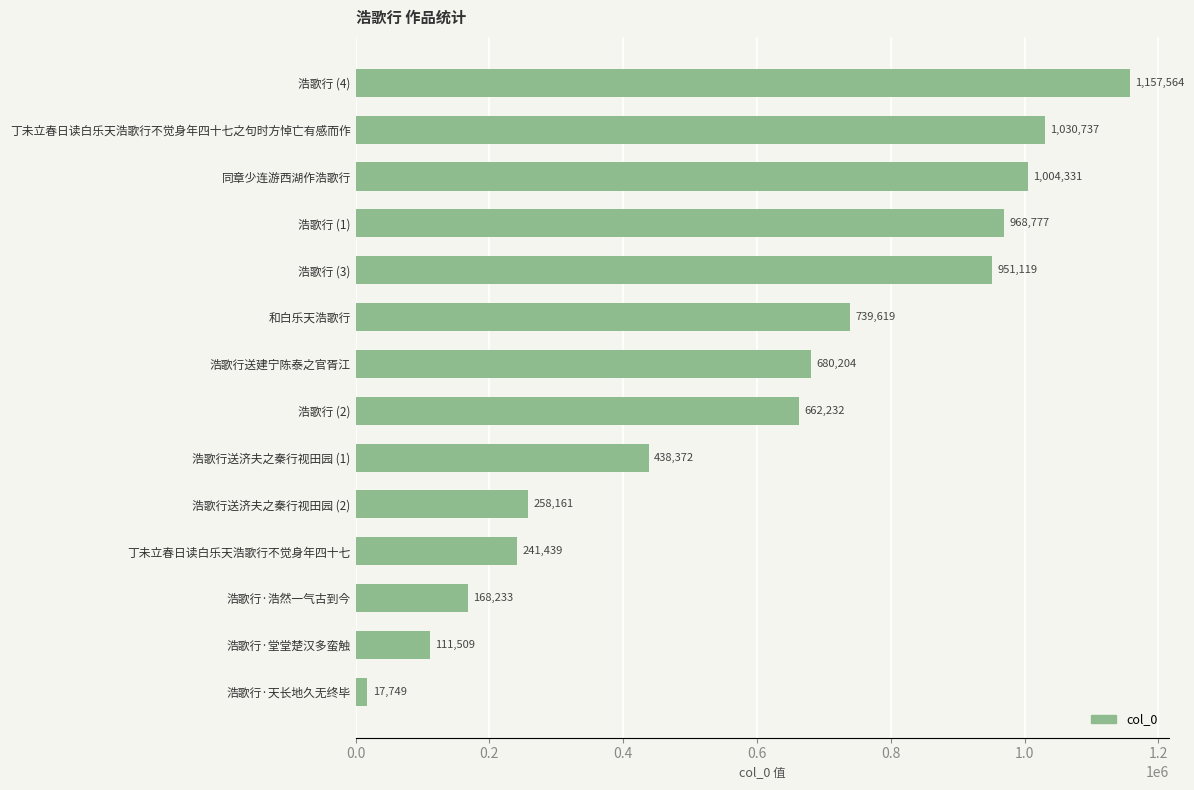

List the labels in order of value, smallest first.

浩歌行·天长地久无终毕, 浩歌行·堂堂楚汉多蛮触, 浩歌行·浩然一气古到今, 丁未立春日读白乐天浩歌行不觉身年四十七, 浩歌行送济夫之秦行视田园 (2), 浩歌行送济夫之秦行视田园 (1), 浩歌行 (2), 浩歌行送建宁陈泰之官胥江, 和白乐天浩歌行, 浩歌行 (3), 浩歌行 (1), 同章少连游西湖作浩歌行, 丁未立春日读白乐天浩歌行不觉身年四十七之句时方悼亡有感而作, 浩歌行 (4)